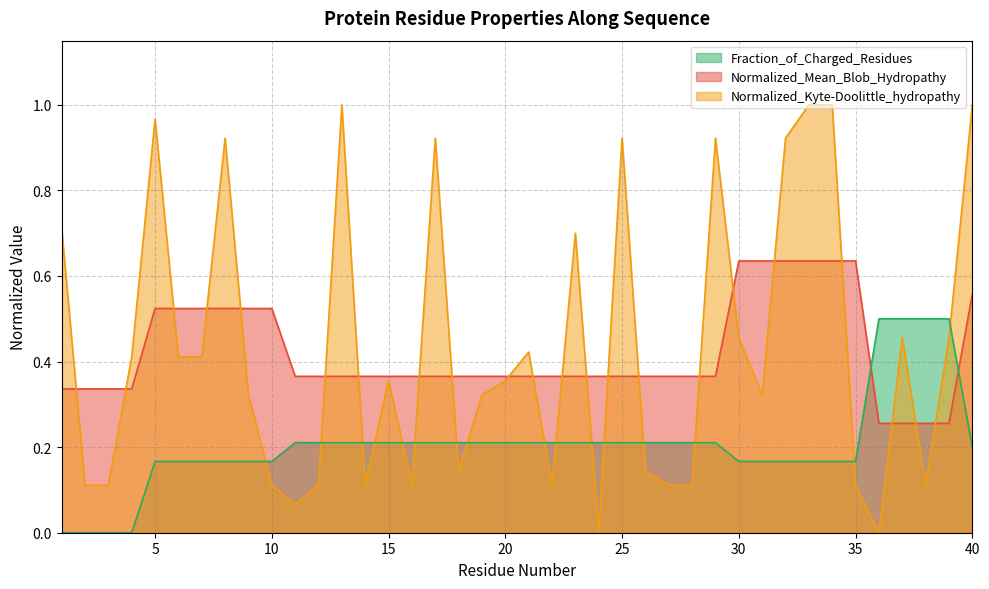

Between which two adjacent categories do Normalized_Mean_Blob_Hydropathy and Fraction_of_Charged_Residues first intersect?

35 and 36